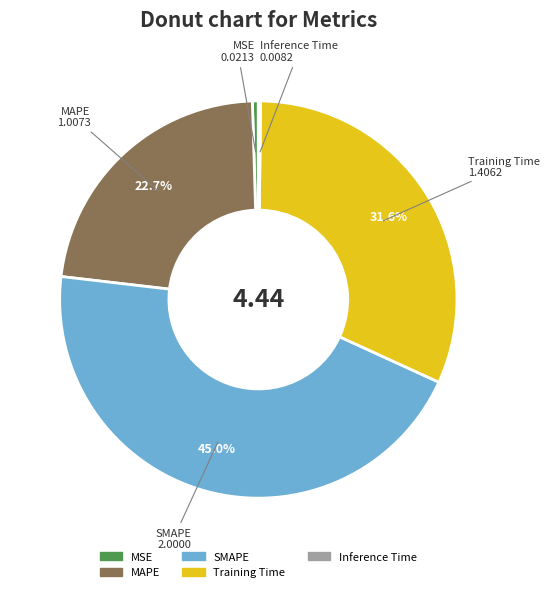

What is the total percentage of MAPE and Training Time?

54.3%